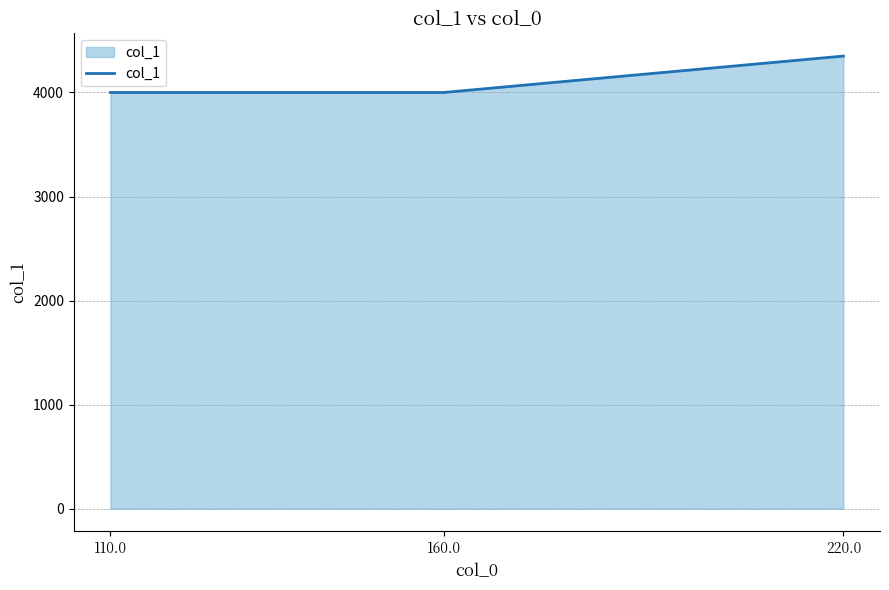

Count the number of values greater than 4000.

1